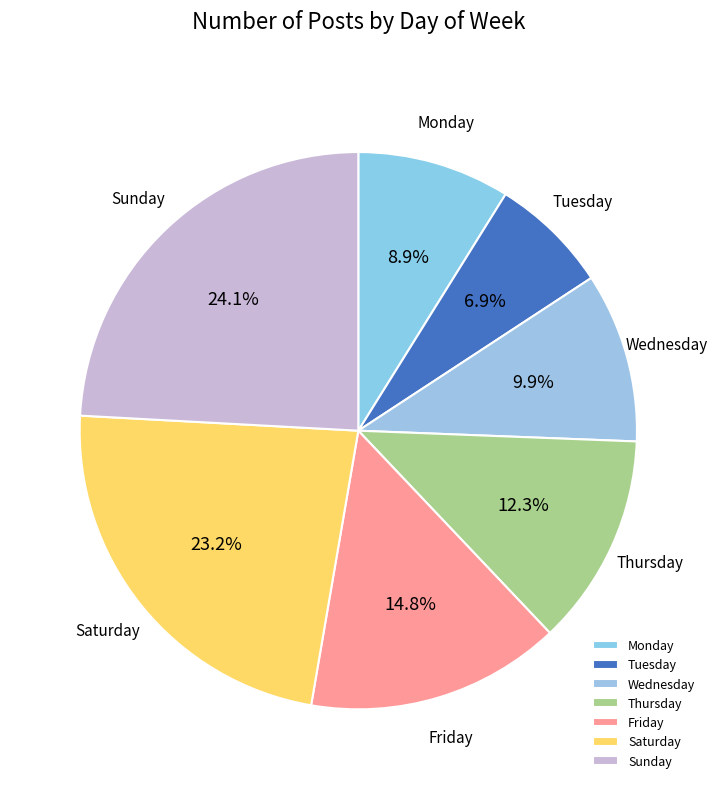

What percentage is the Tuesday slice, to the nearest percent?

7%